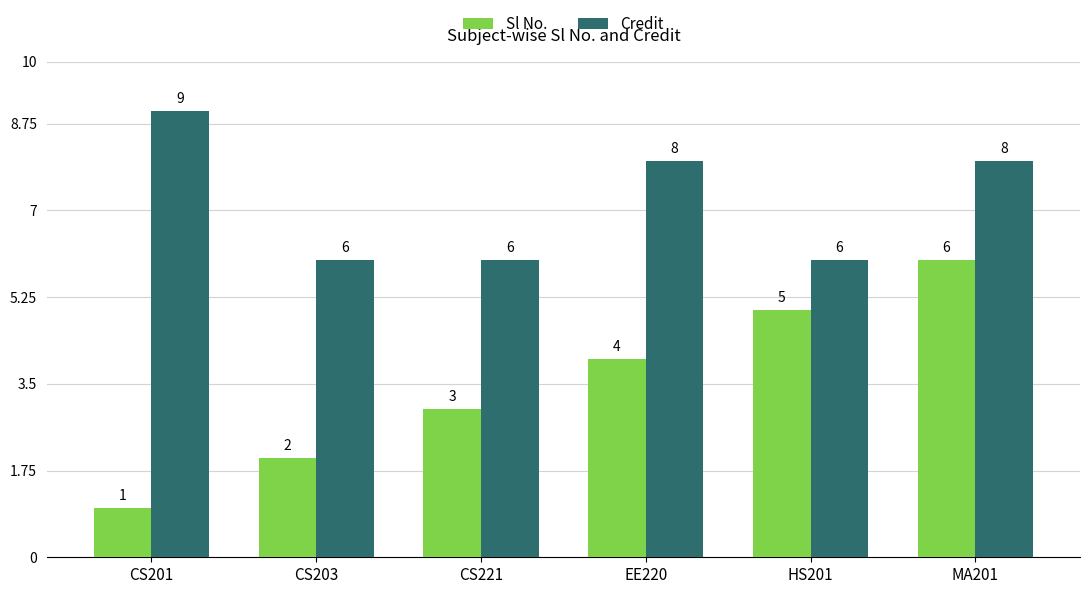

Which series has the widest spread of values?

Sl No.